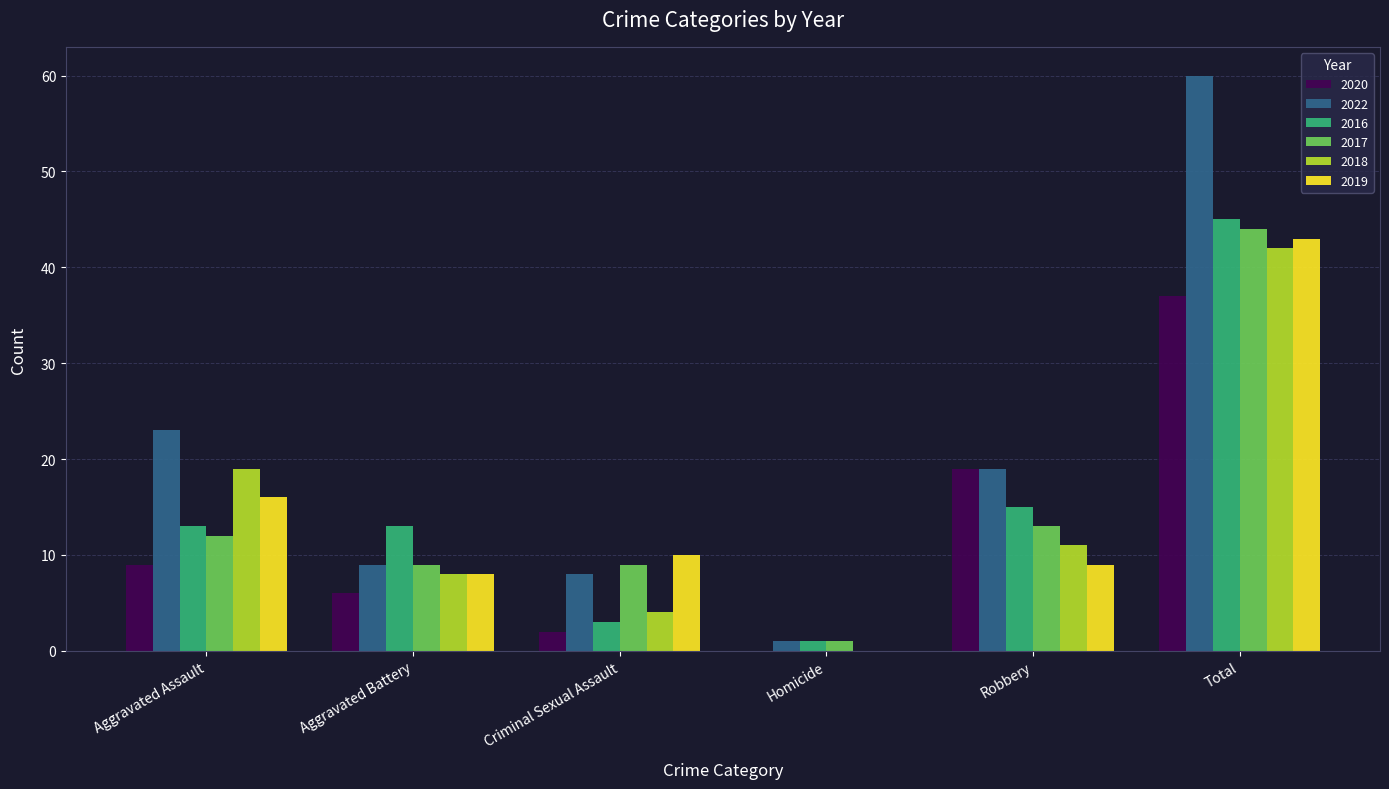

What is the sum of the 2017 values at Robbery and Homicide?

14